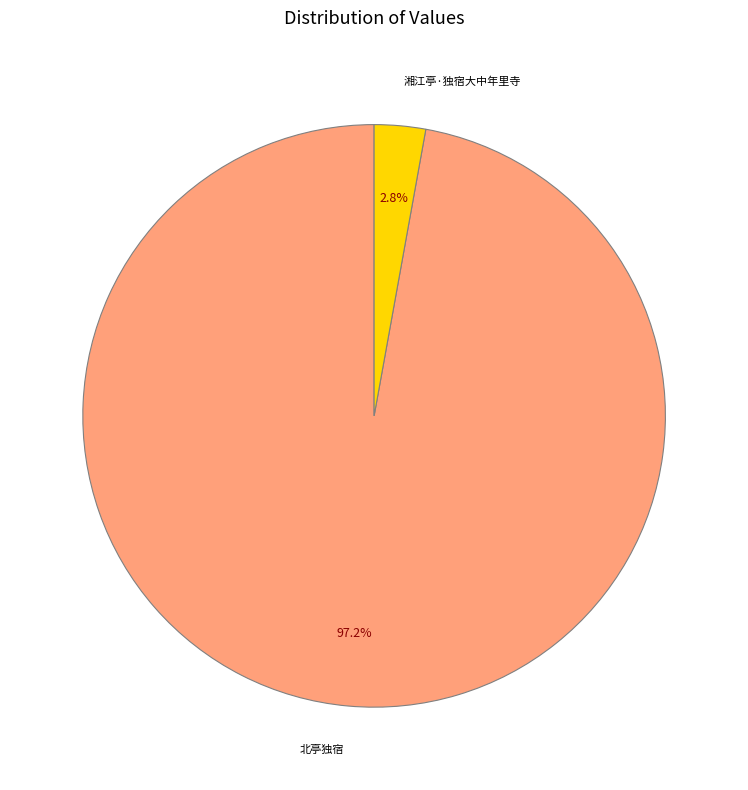

Is there any slice that represents more than half of the pie?

Yes